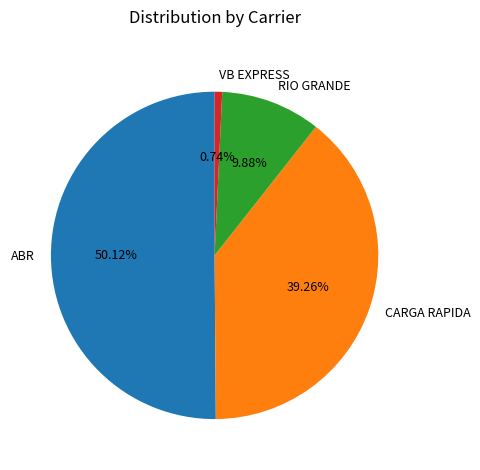

To the nearest percent, what is the combined percentage of RIO GRANDE and CARGA RAPIDA?

49%